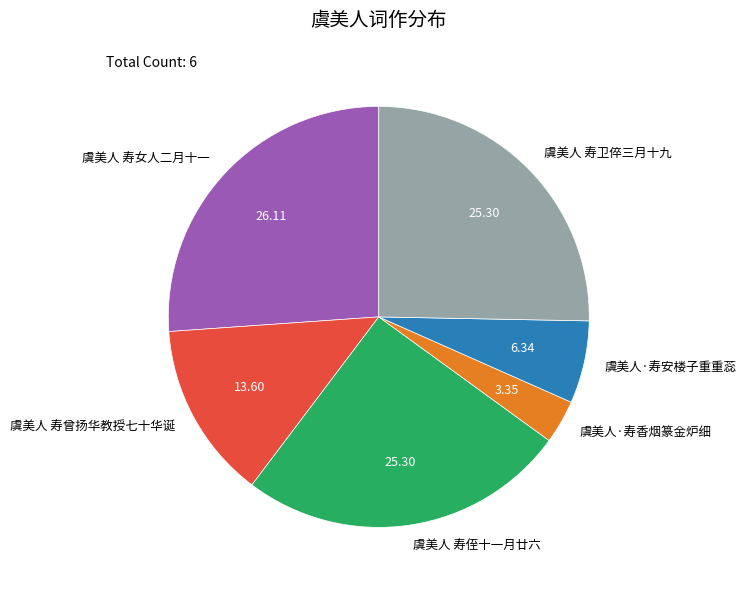

How many segments does this pie chart have?

6